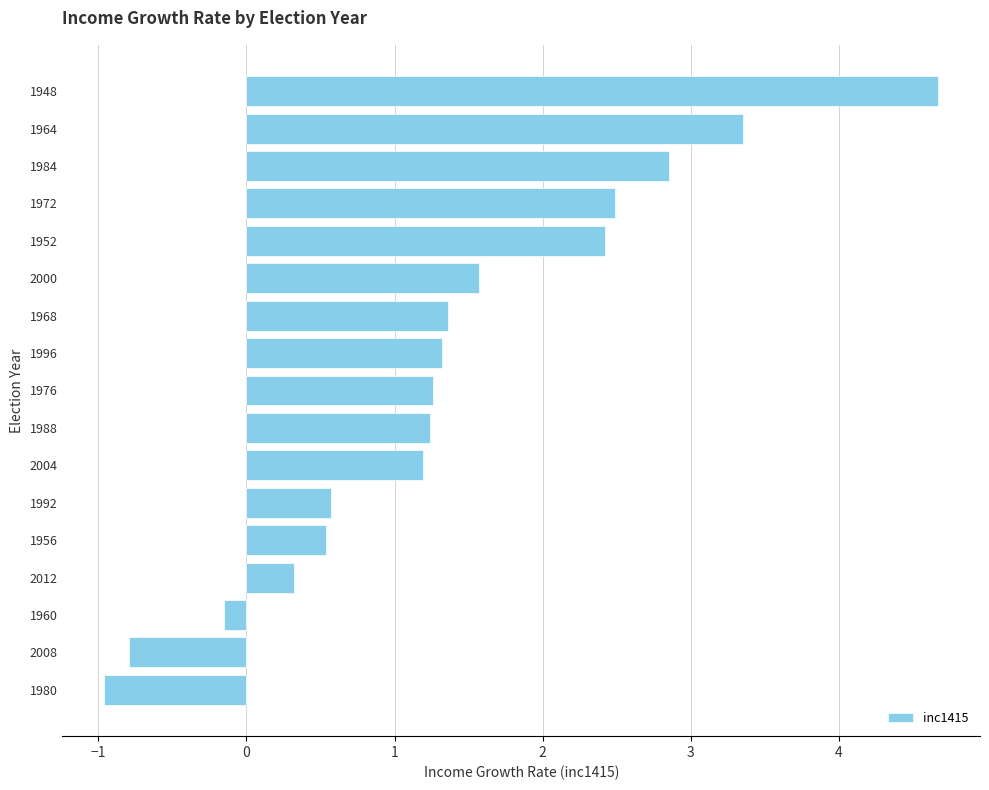

What is the change in value from 1984 to 2000?

-1.3